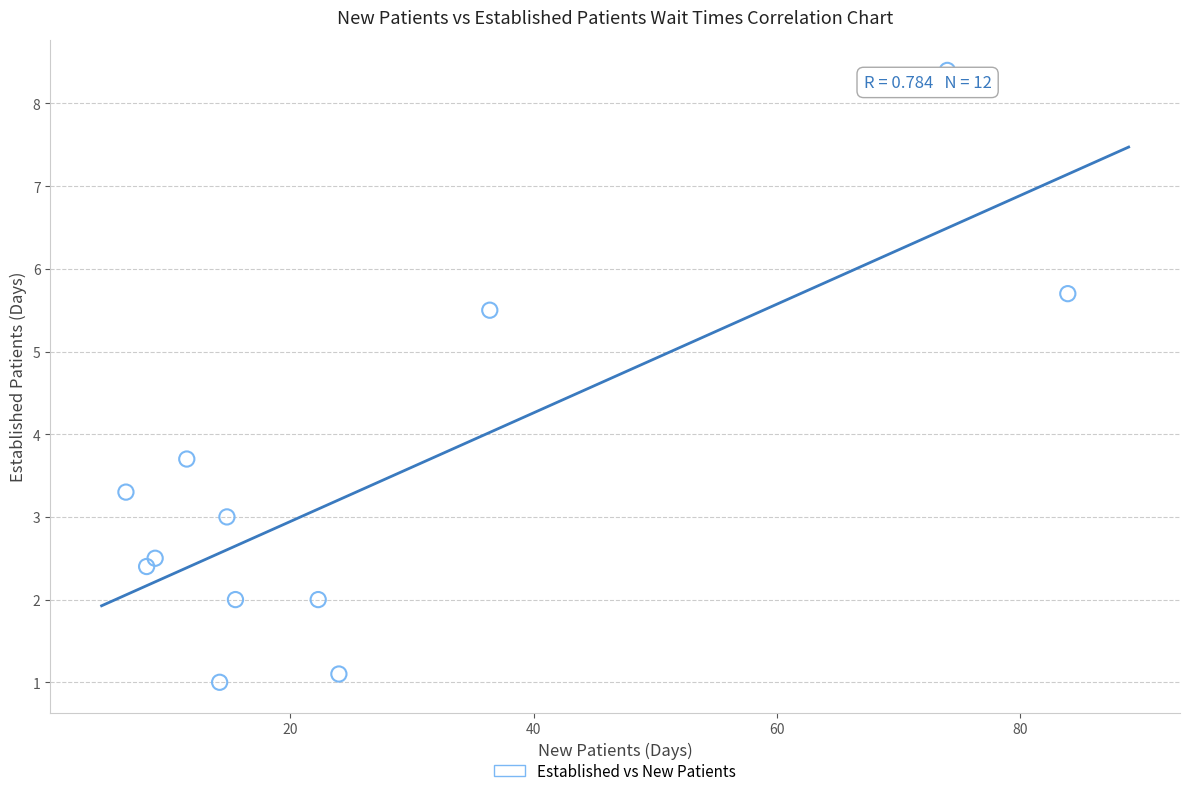

What Y value in the scatter plot is closest to 4?

3.7